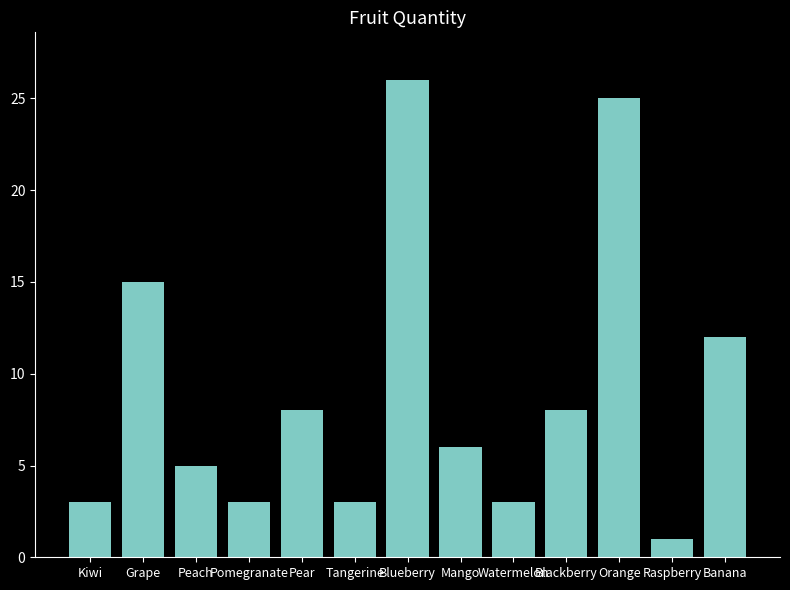

Reading left to right, what are all the values shown in this chart?

Kiwi=3	Grape=15	Peach=5	Pomegranate=3	Pear=8	Tangerine=3	Blueberry=26	Mango=6	Watermelon=3	Blackberry=8	Orange=25	Raspberry=1	Banana=12